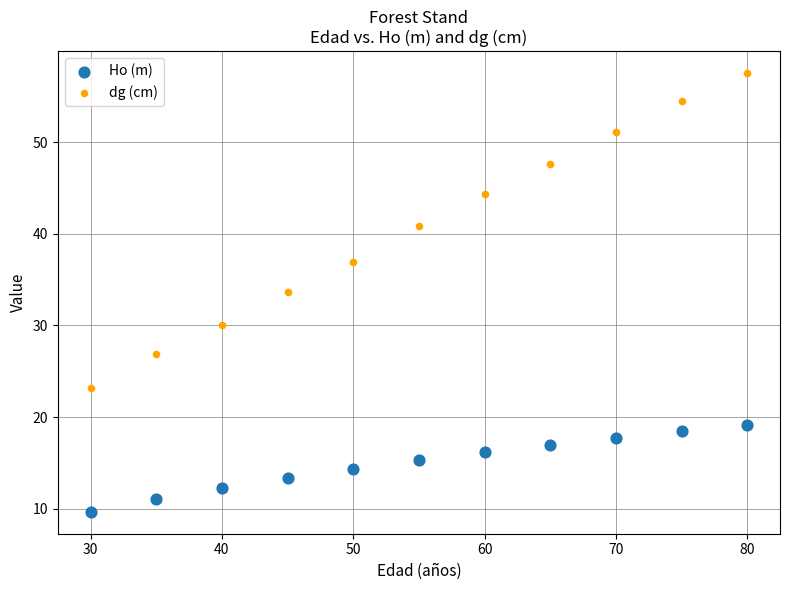

What are all the series names shown in the legend?

Ho (m), dg (cm)